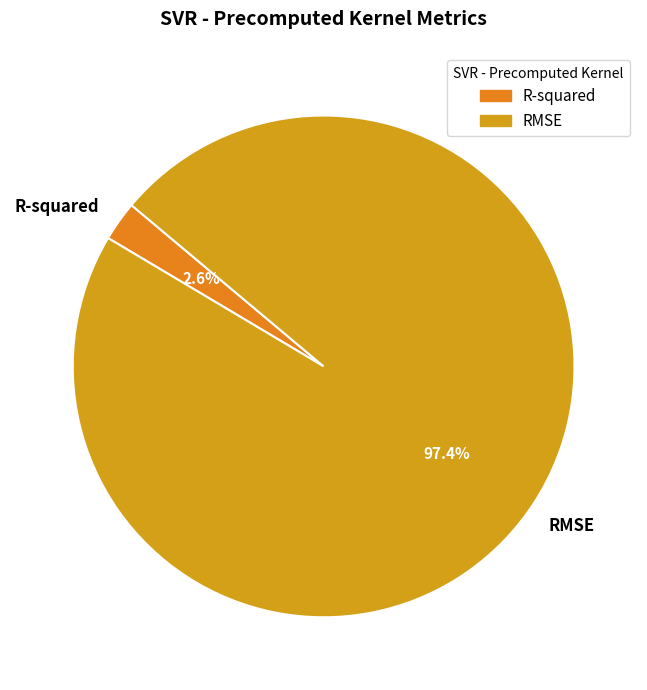

Which has a higher value, RMSE or R-squared?

RMSE